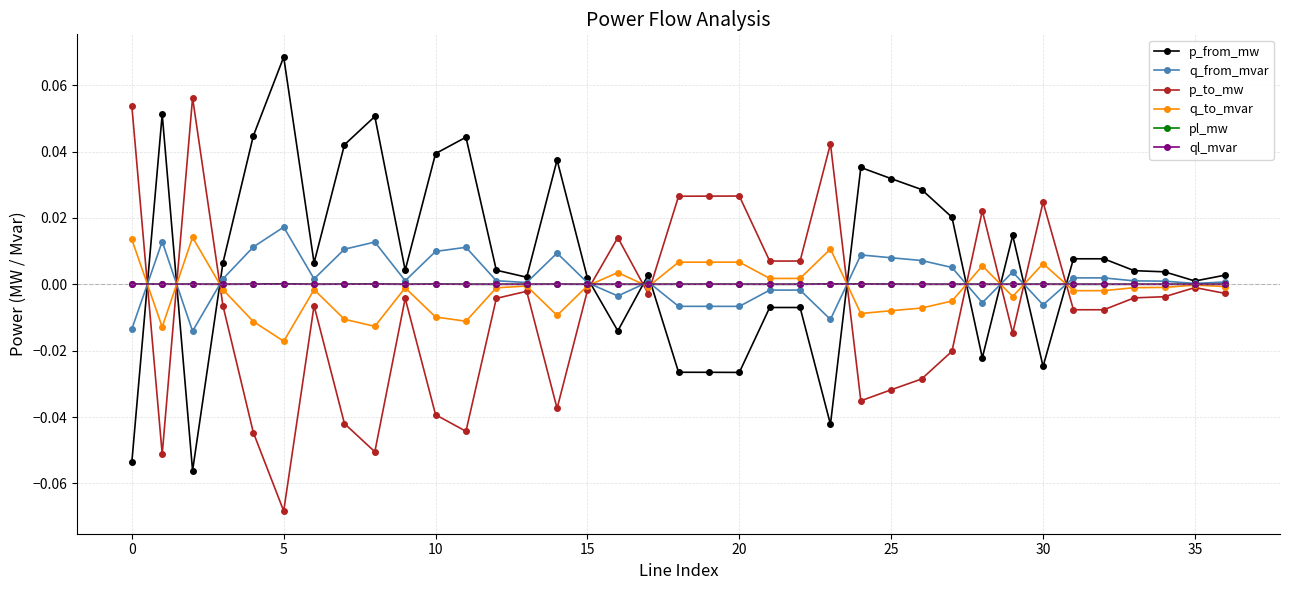

True or false: p_from_mw has more than 2 interior local peaks.

True